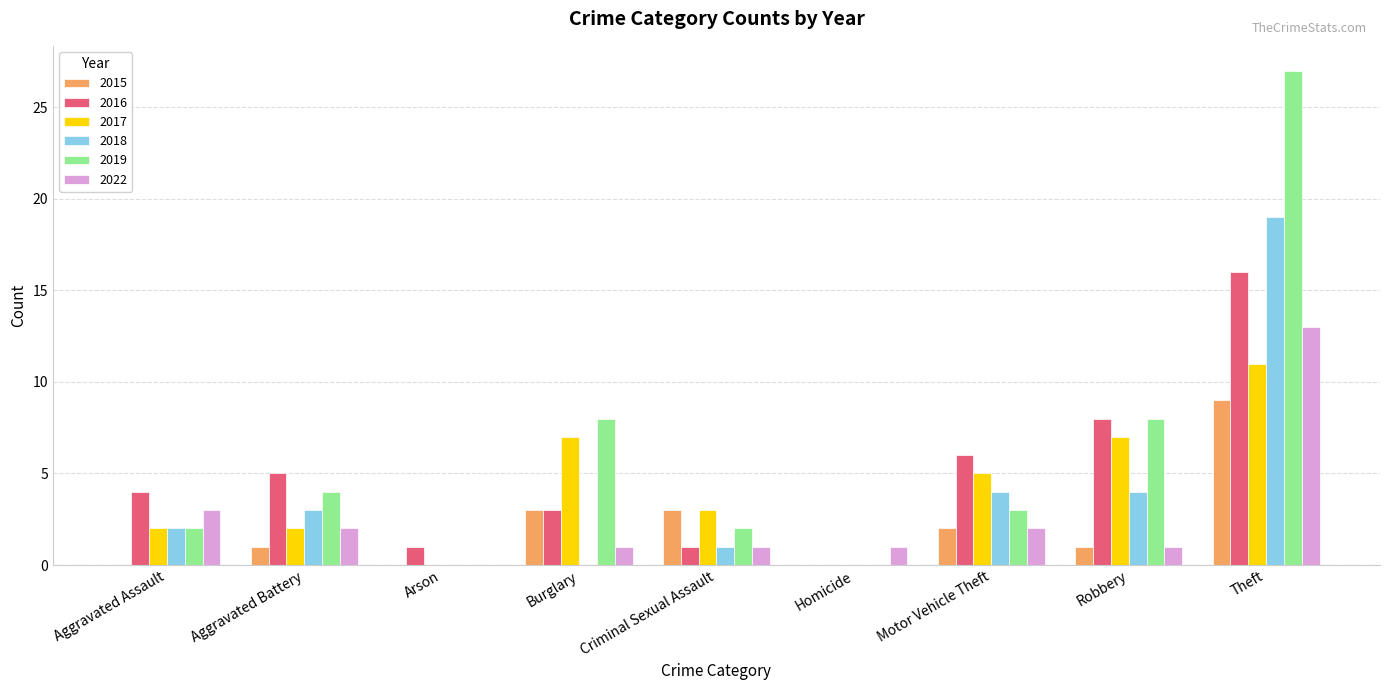

How many categories are shown in the chart?

9